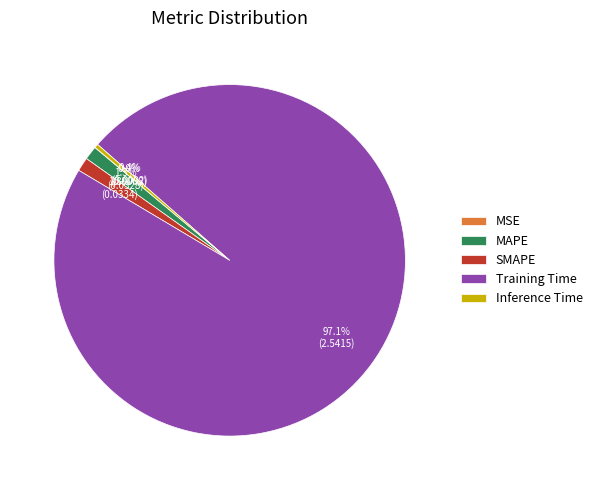

Which slice represents more than half of the pie?

Training Time